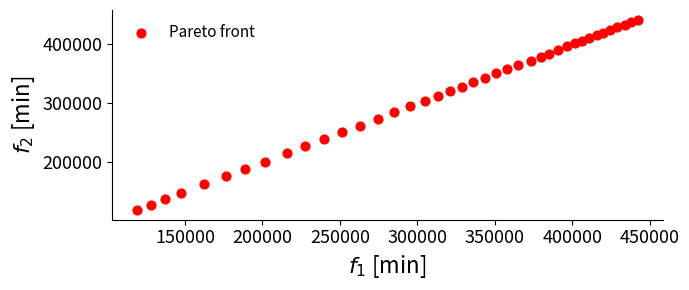

What is the range of Y values (max minus min)?

323060.8